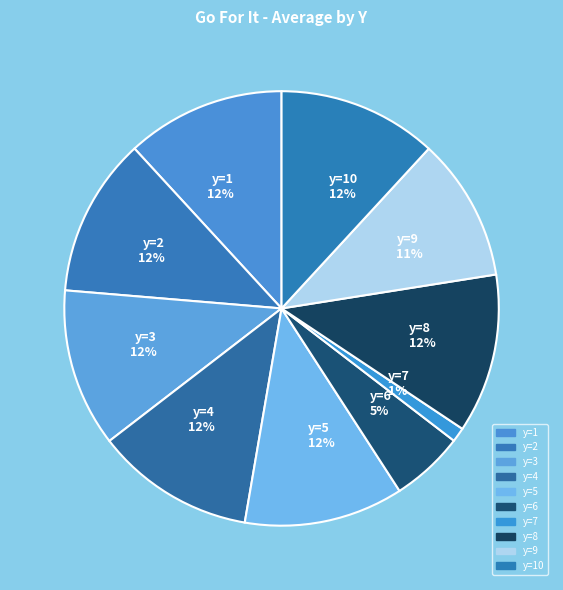

Do y=6 and y=4 together represent more than half of the pie?

No